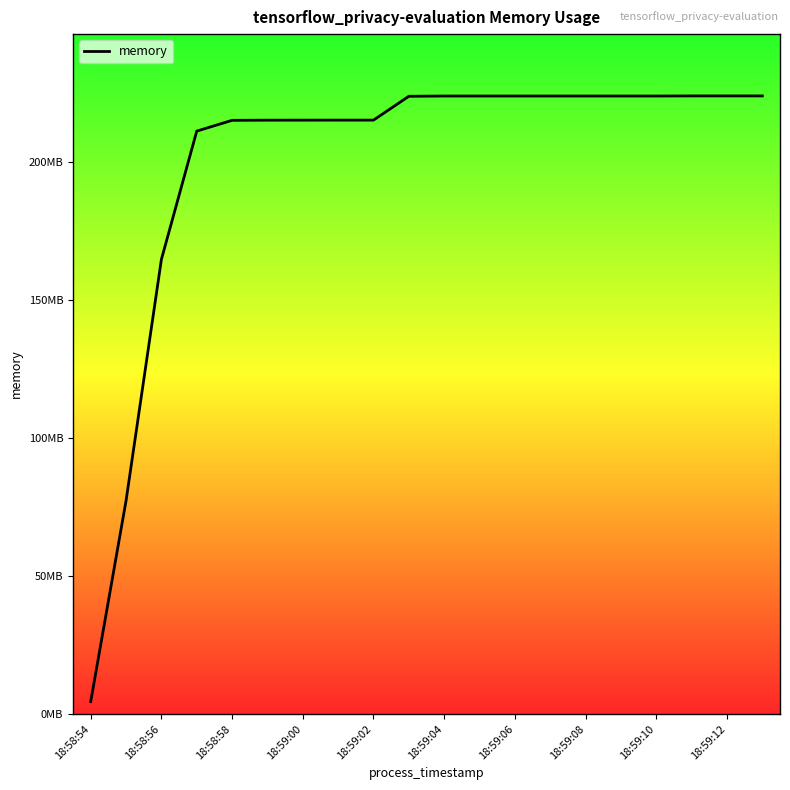

Does the chart have visible grid lines?

No